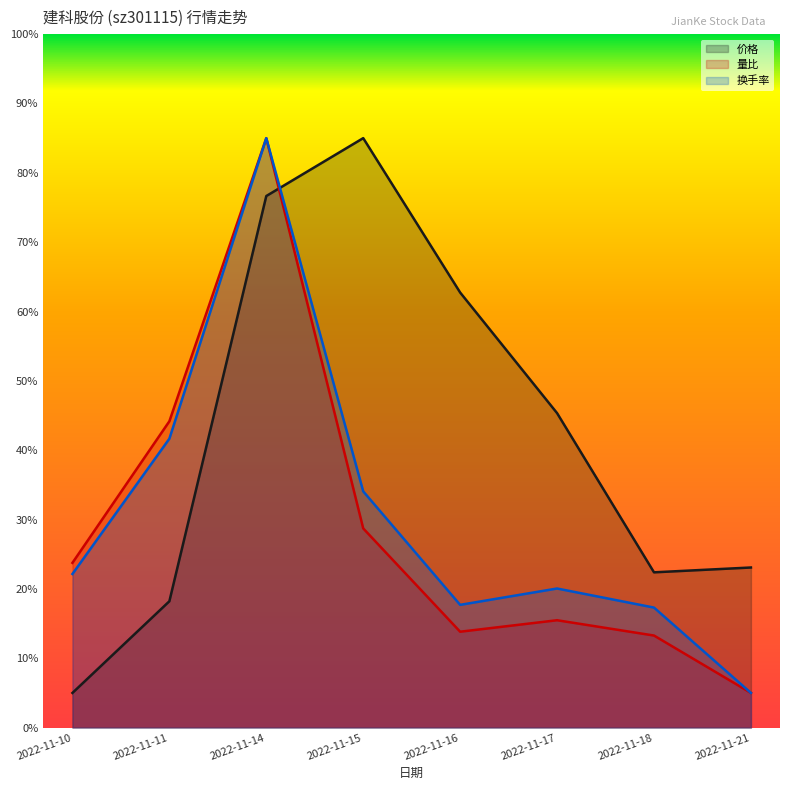

How many lines are shown in the chart?

3